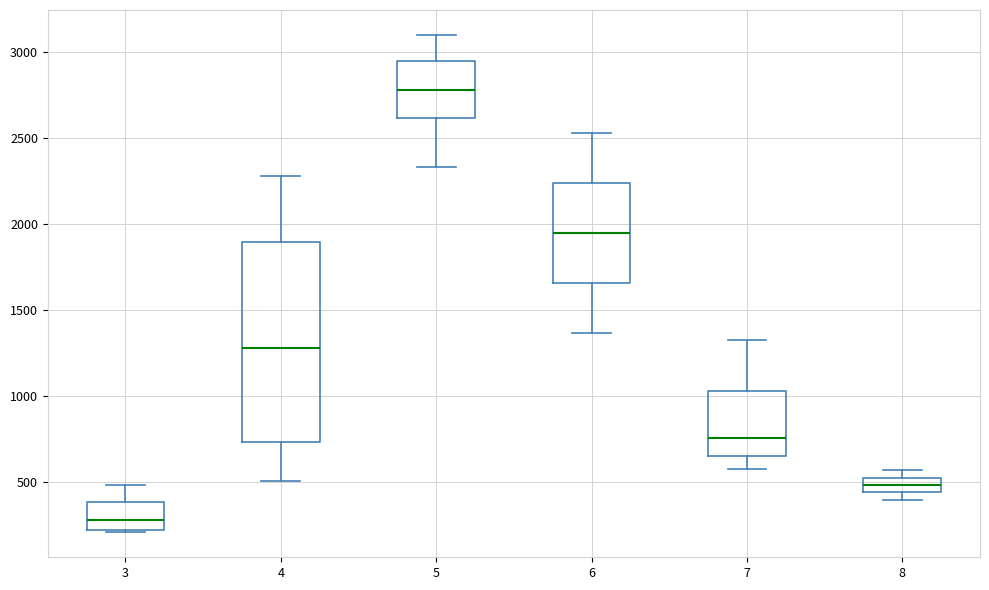

Which box is the tallest, from its lower edge to its upper edge?

4